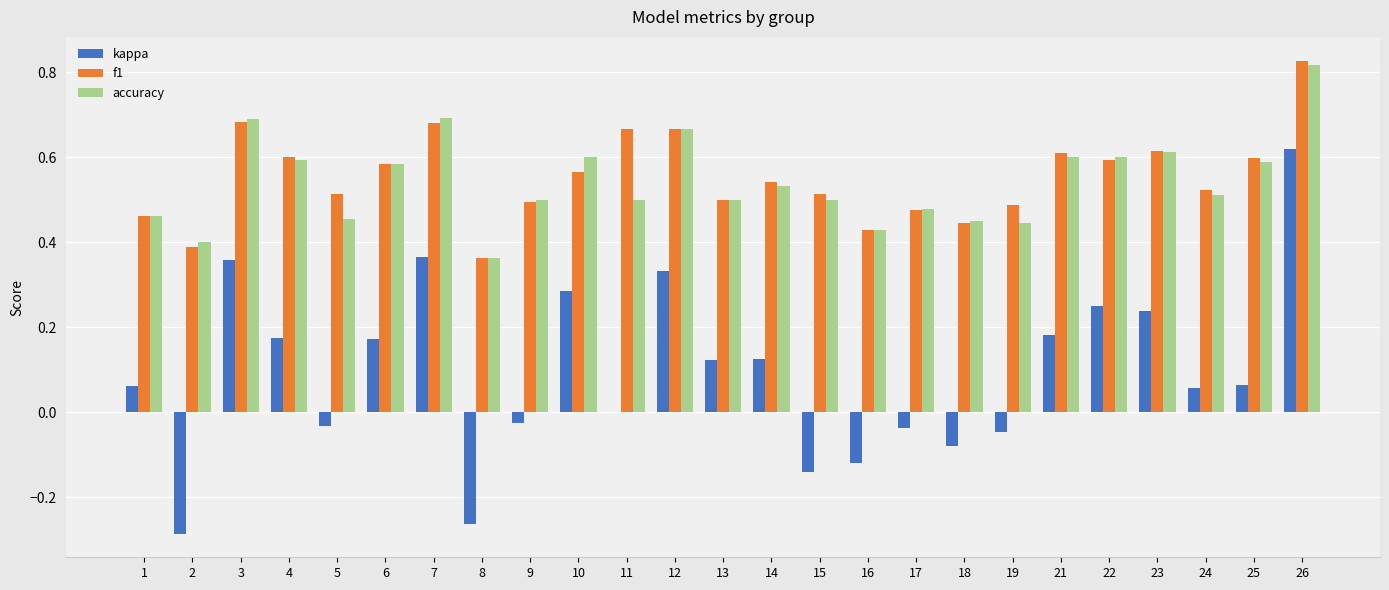

Which series has the widest spread of values?

kappa